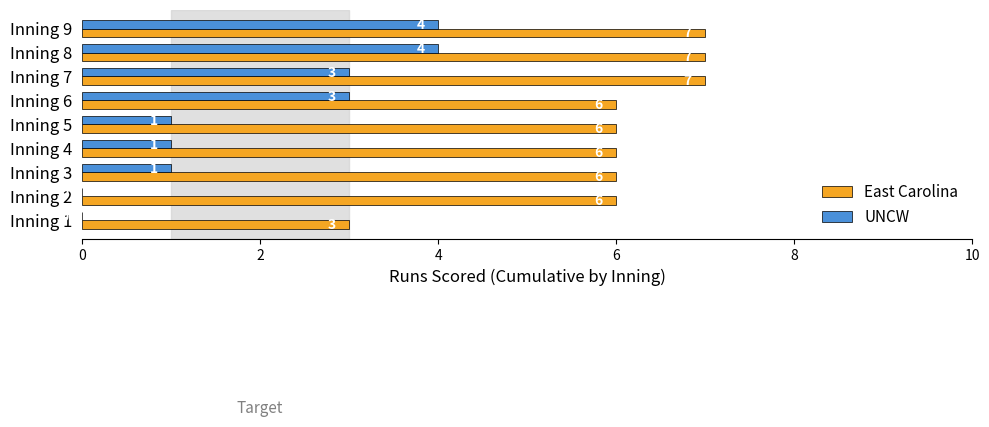

Which series has the largest total across all categories?

East Carolina